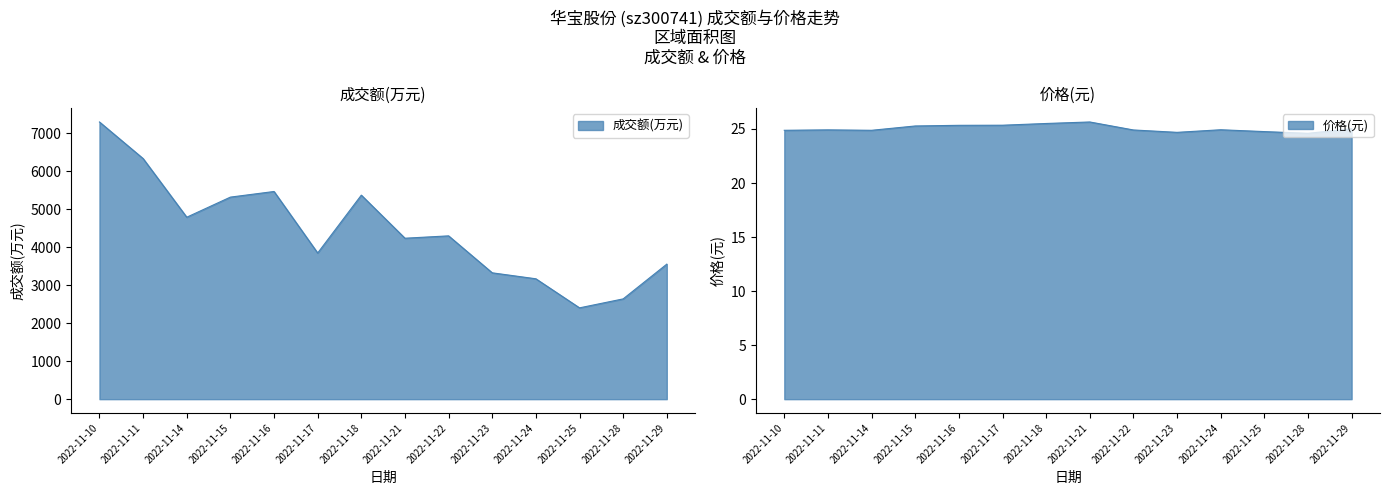

The 价格 series shows 24.6 at 2022-11-28. True or false?

True